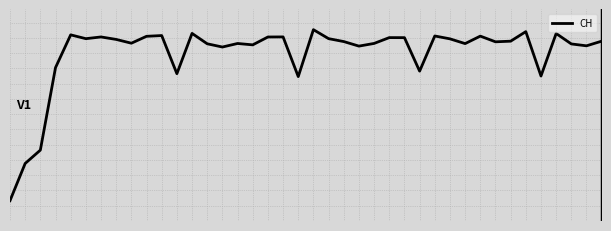

List the labels in order of value, largest first.

20, 34, 12, 36, 4, 10, 28, 31, 9, 18, 6, 17, 25, 26, 21, 5, 29, 7, 39, 33, 22, 32, 8, 24, 15, 30, 13, 37, 16, 38, 23, 14, 3, 27, 11, 35, 19, 2, 1, 0